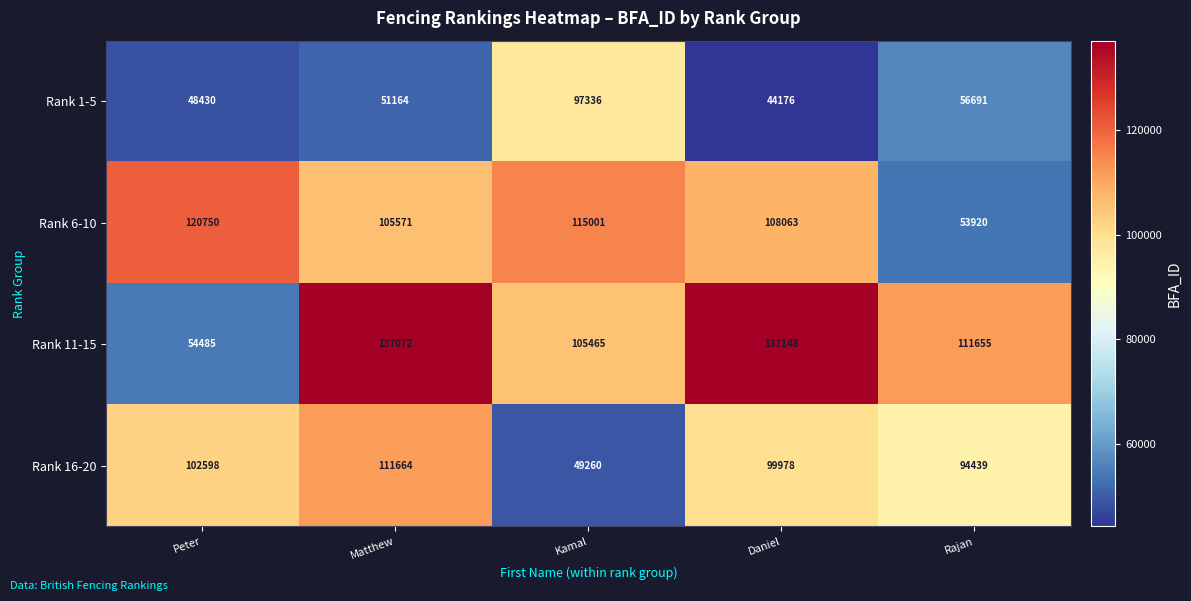

True or false: Rank 16-20 has a value of 125405 at Rajan.

False